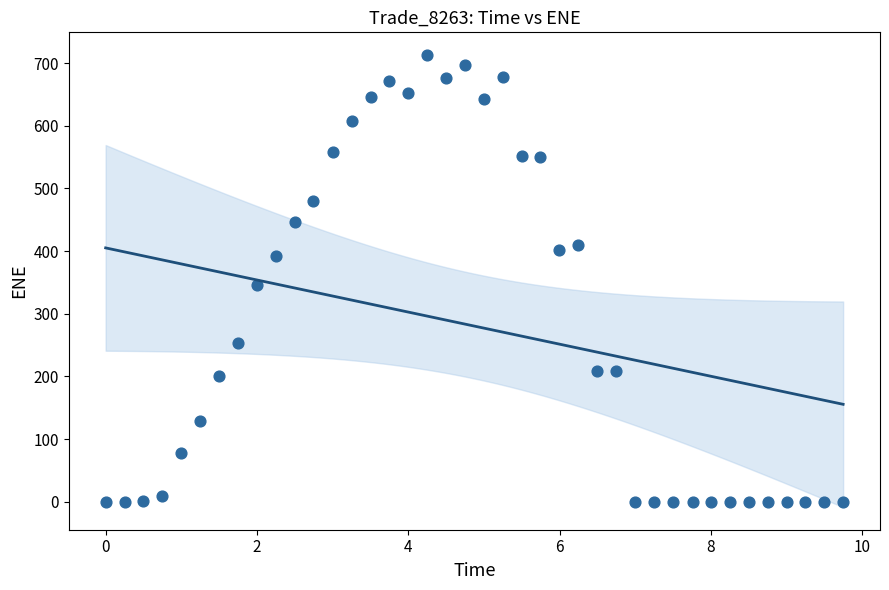

What is the range of Y values (max minus min)?

713.1